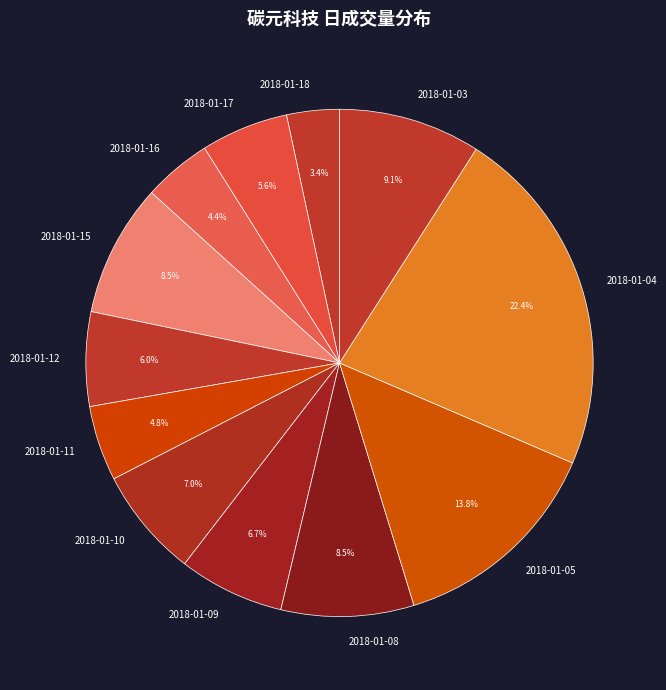

Is there a majority slice in this chart?

No